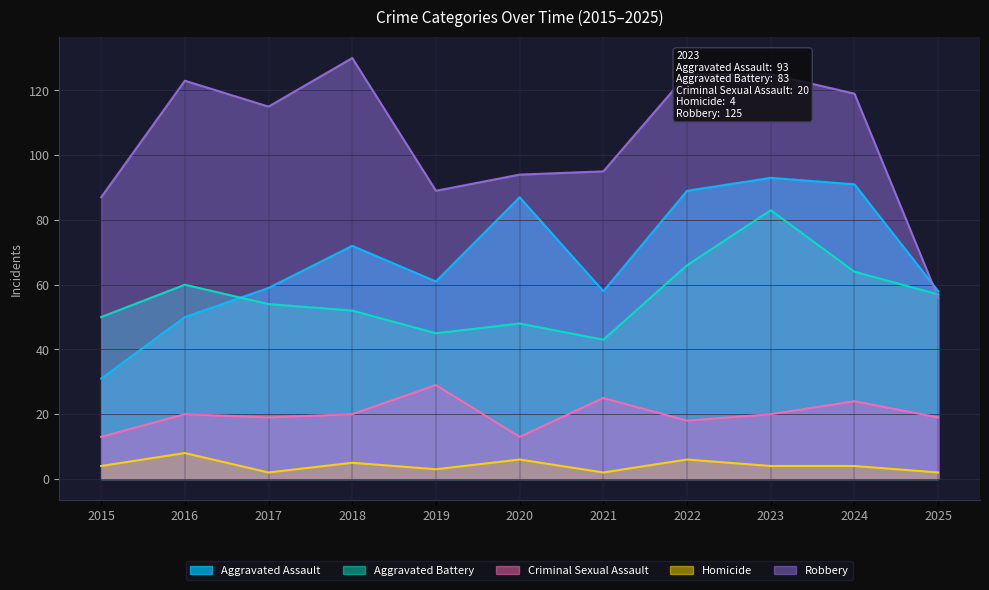

Which category has the highest value across all series?

2018